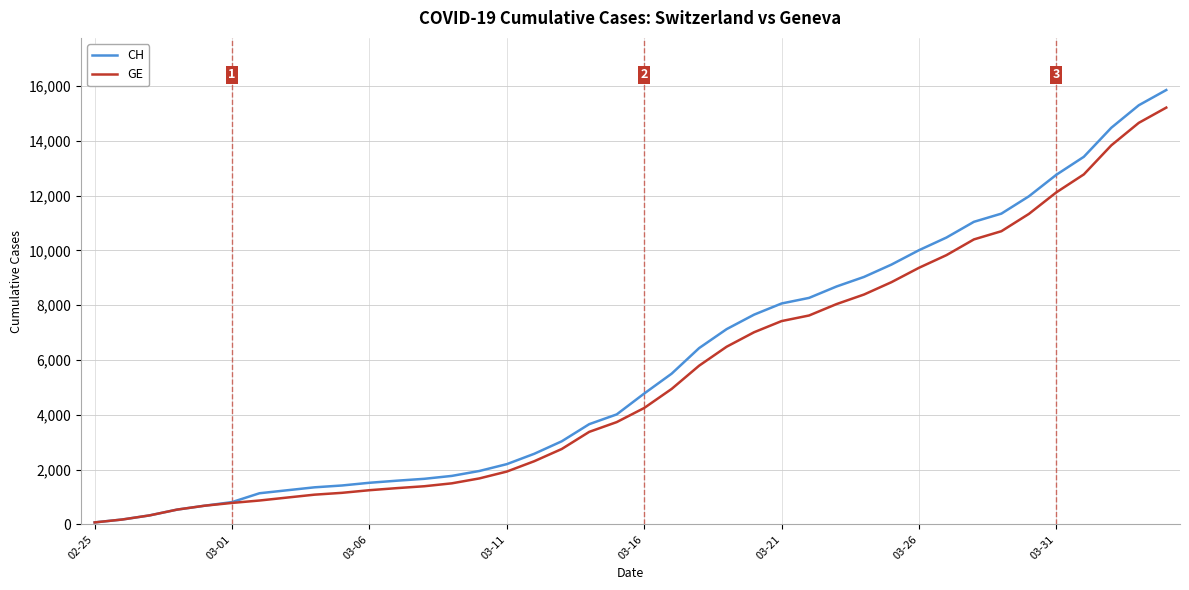

Which series has the largest range (max minus min)?

CH